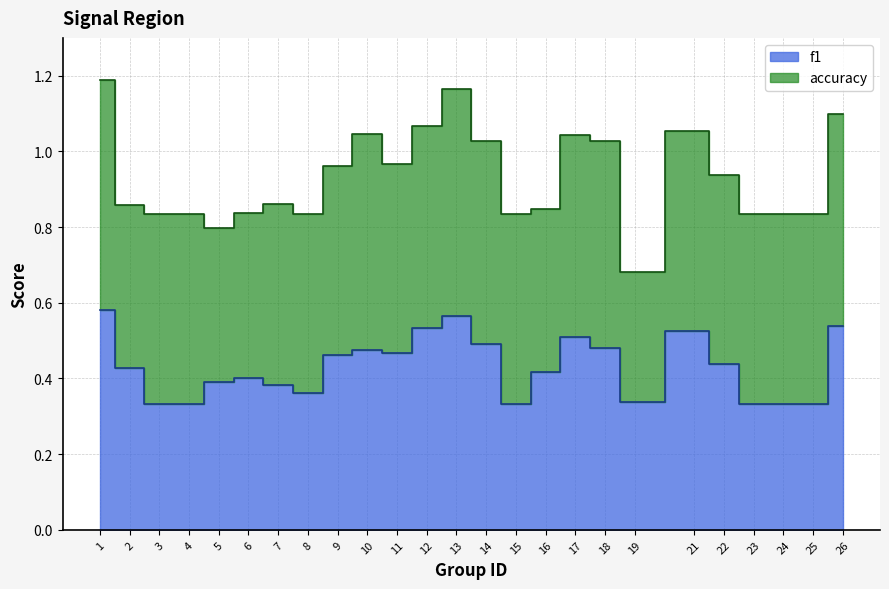

True or false: there are more than 0 points higher than both neighbors.

True